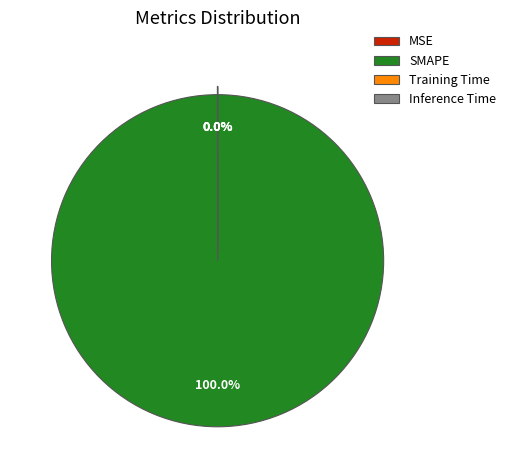

Which category has the biggest portion of the pie?

SMAPE